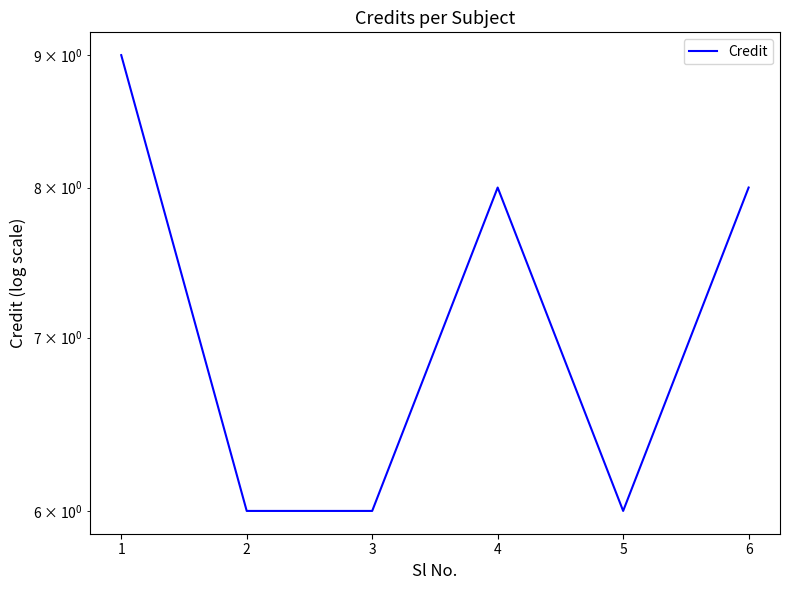

True or false: the data has more than 2 interior local peaks.

False